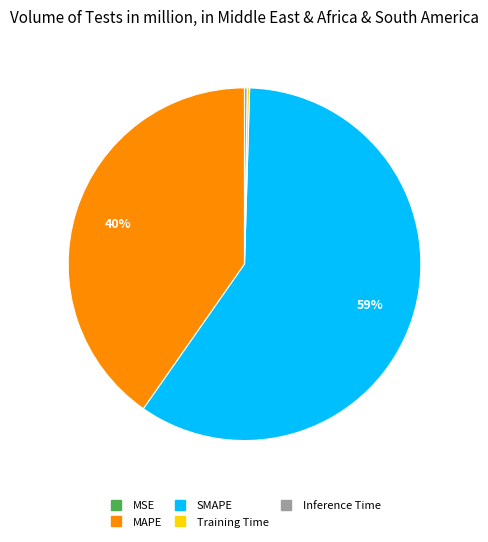

Between SMAPE and MAPE, which is larger?

SMAPE